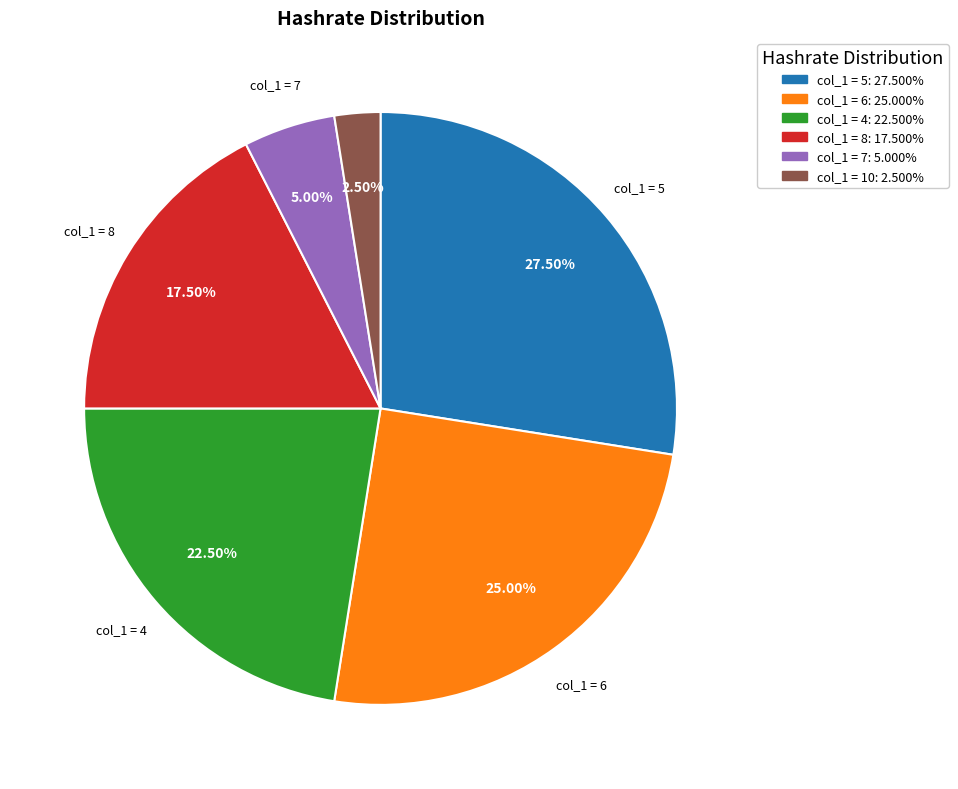

To the nearest percent, what is the difference between the largest and smallest slice percentages?

25%